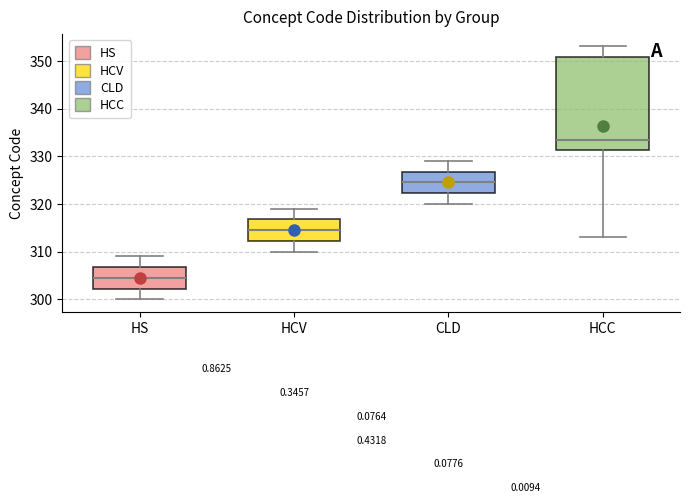

Comparing the boxes themselves (not the whiskers), which one is the tallest?

HCC